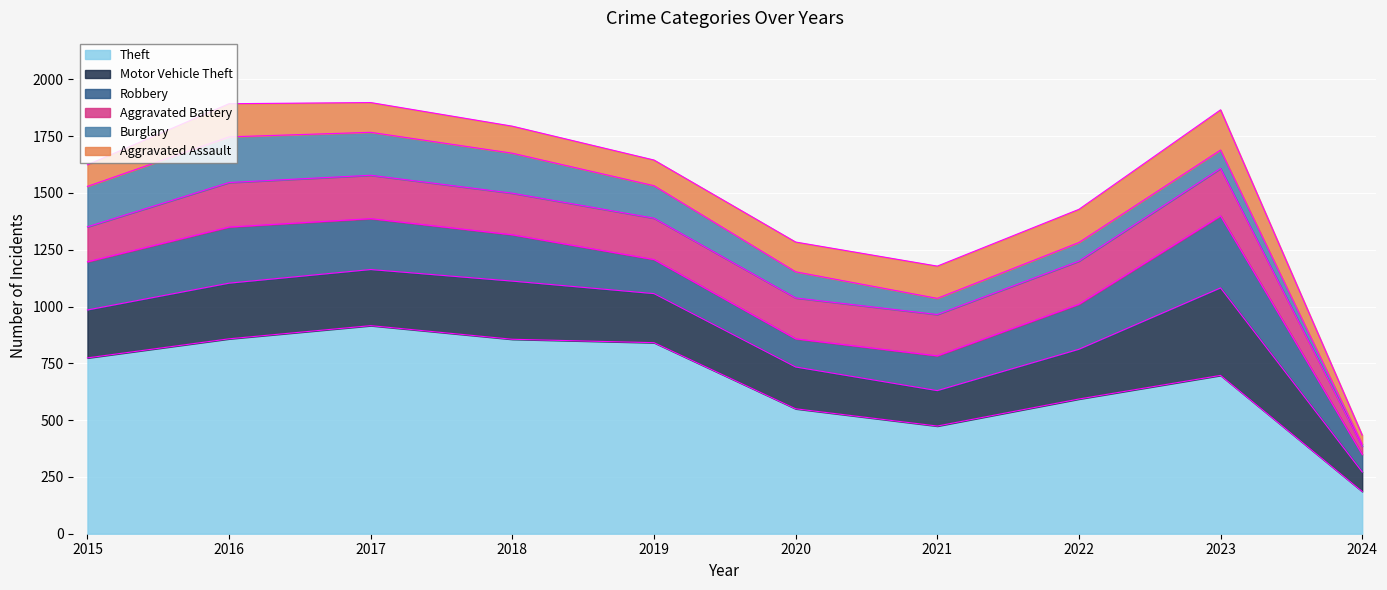

The value of Burglary at 2018 is 101. True or false?

False